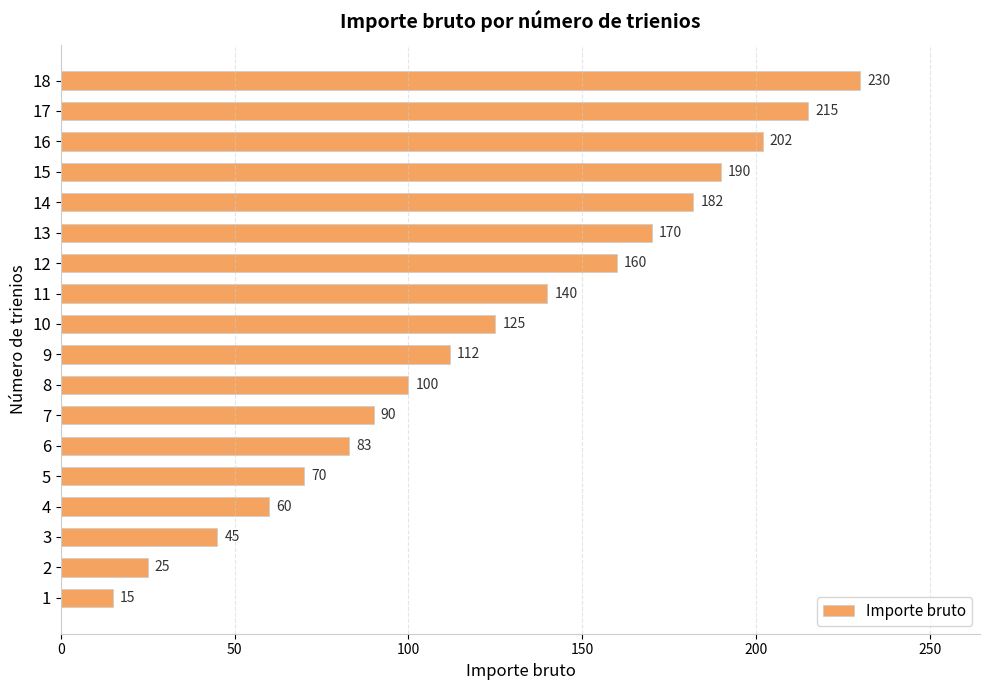

Read the value at 14, to the nearest 5.

180